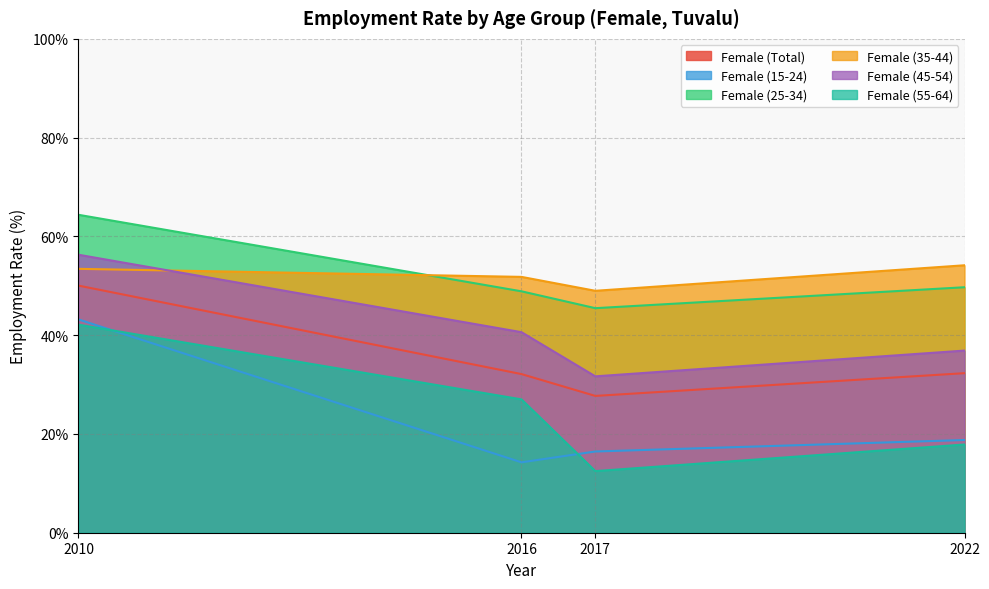

At which category does the chart reach its peak across all series?

2010